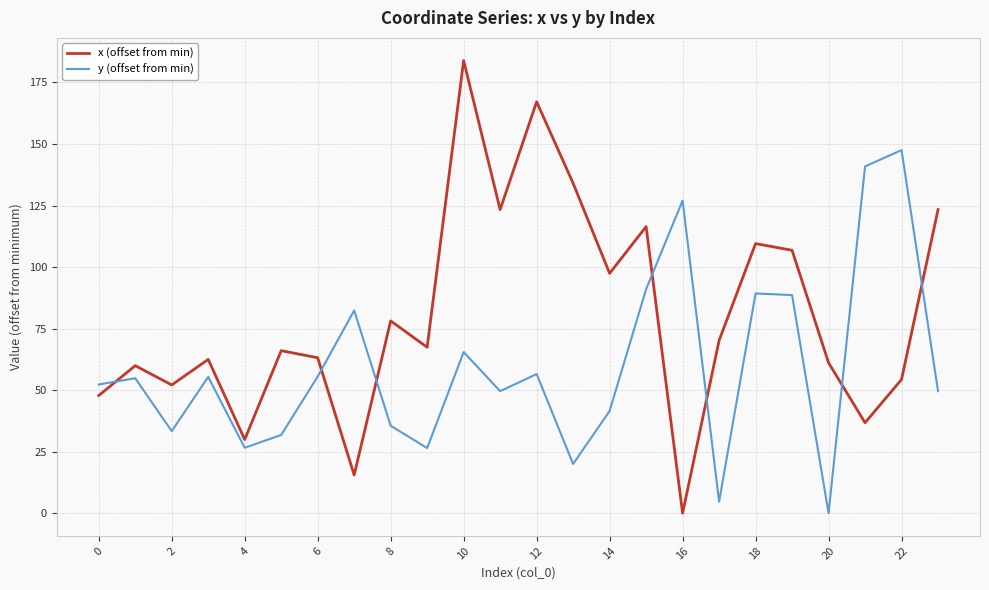

True or false: y (offset from min) and x (offset from min) cross at least once.

True